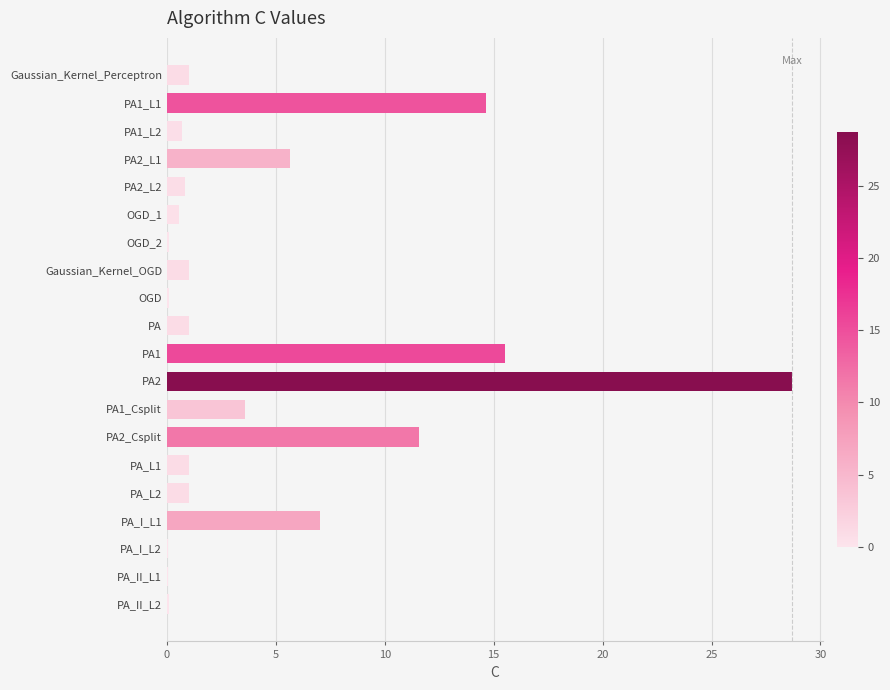

At which label is the value closest to 14?

PA1_L1